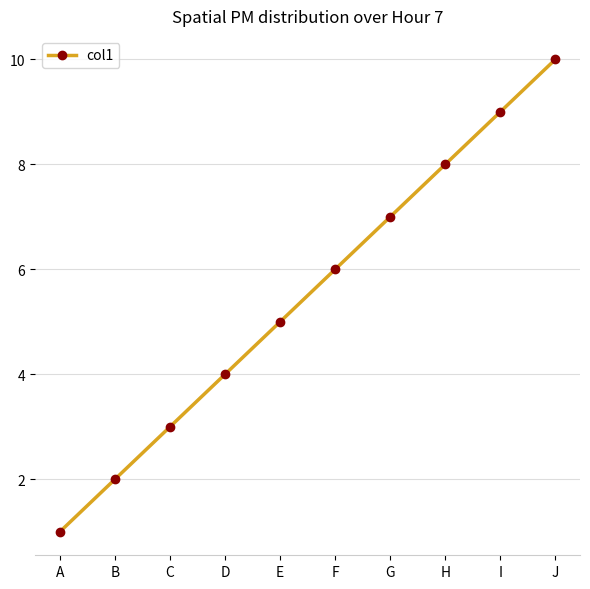

Is it true that the value at A is 1?

True